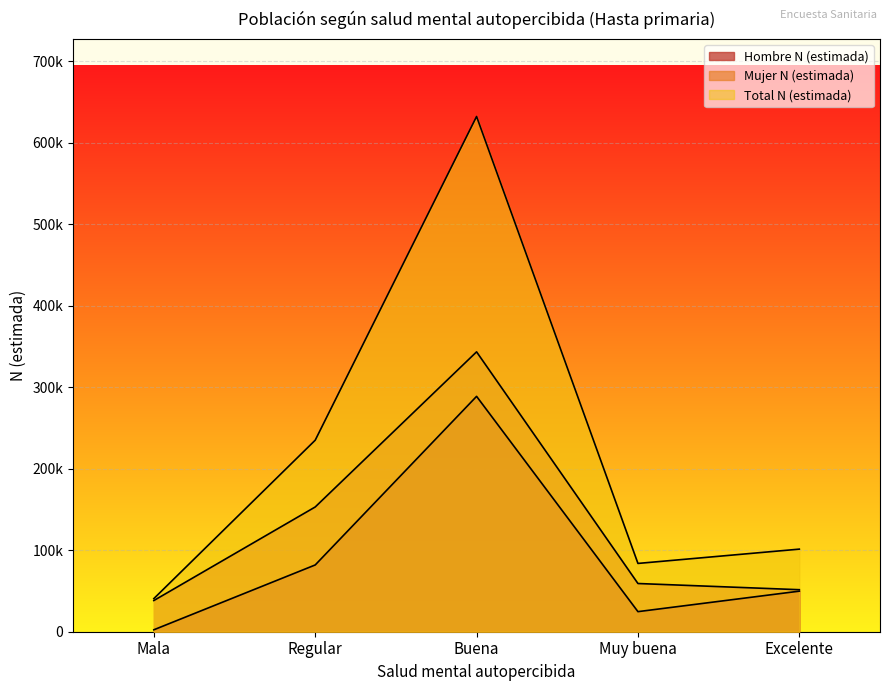

What is the difference between the maximum and second lowest values in the Hombre N (estimada) series?

264076